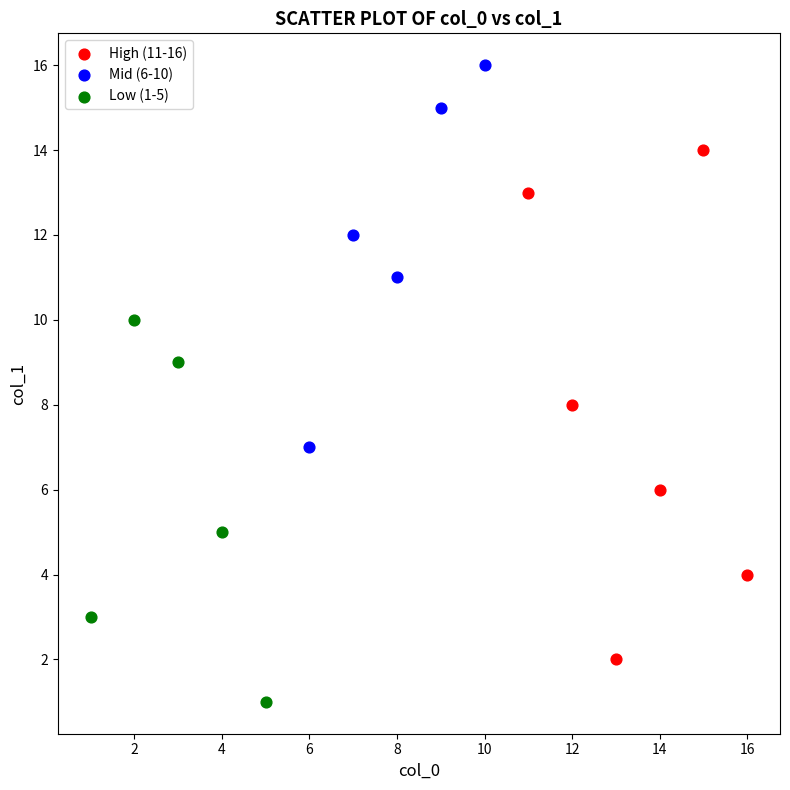

Which series contains the highest Y value?

Mid (6-10)